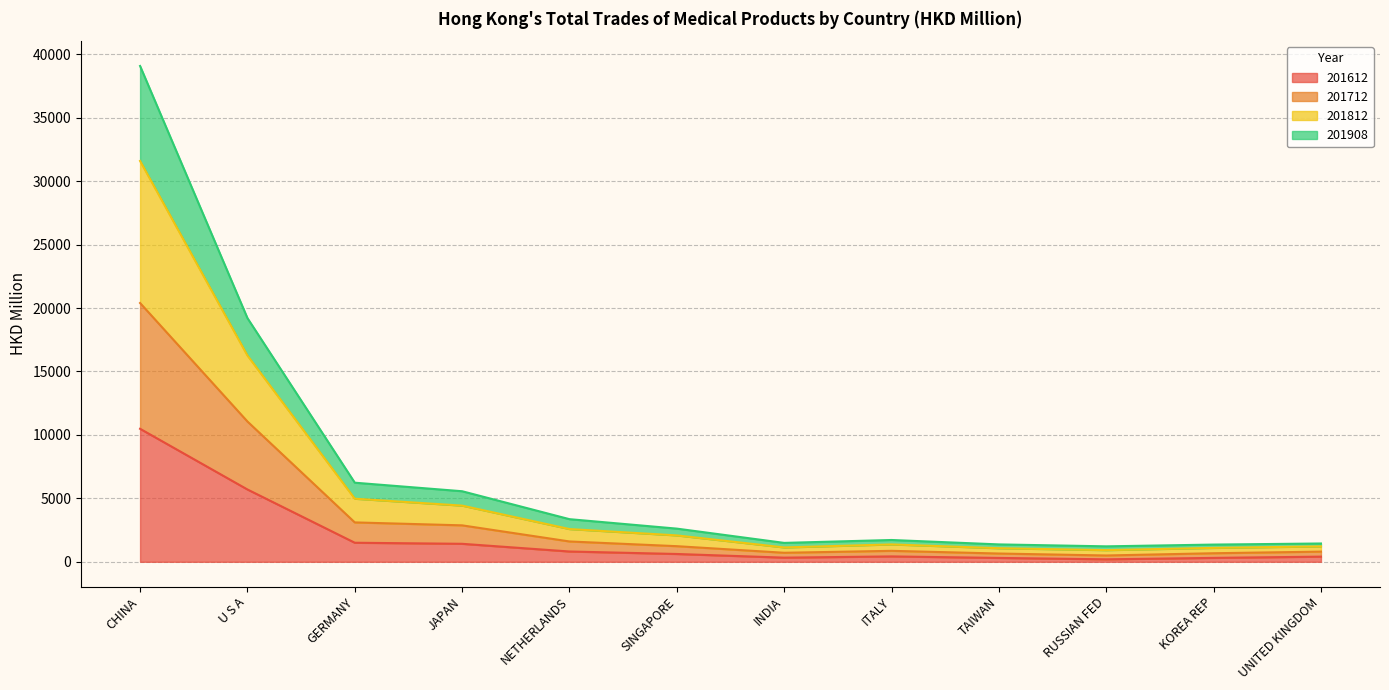

At which category is the sum across all series the highest?

CHINA